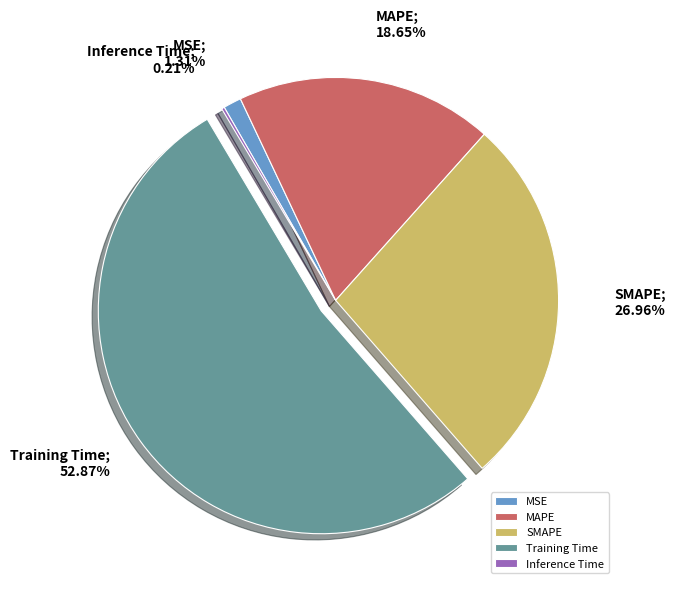

Which category has the biggest portion of the pie?

Training Time